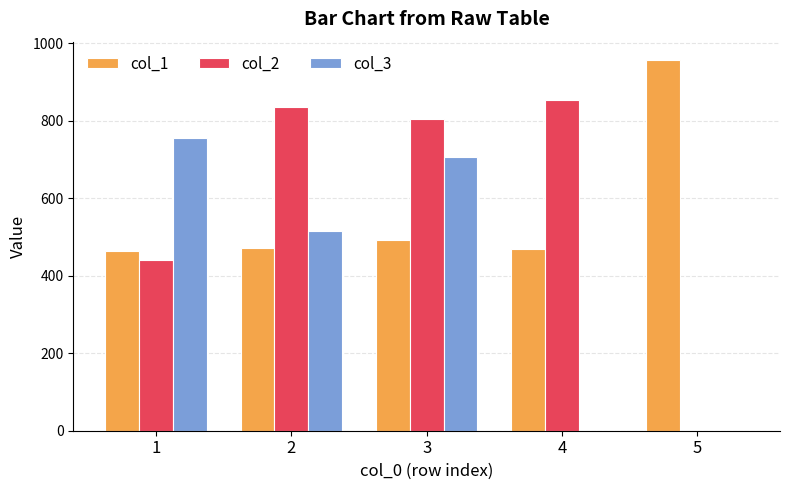

Reading right to left, what are all the values shown in this chart?

col_1: 956	469	493	471	463
col_2: 0	854	804	834	440
col_3: 0	0	707	515	756